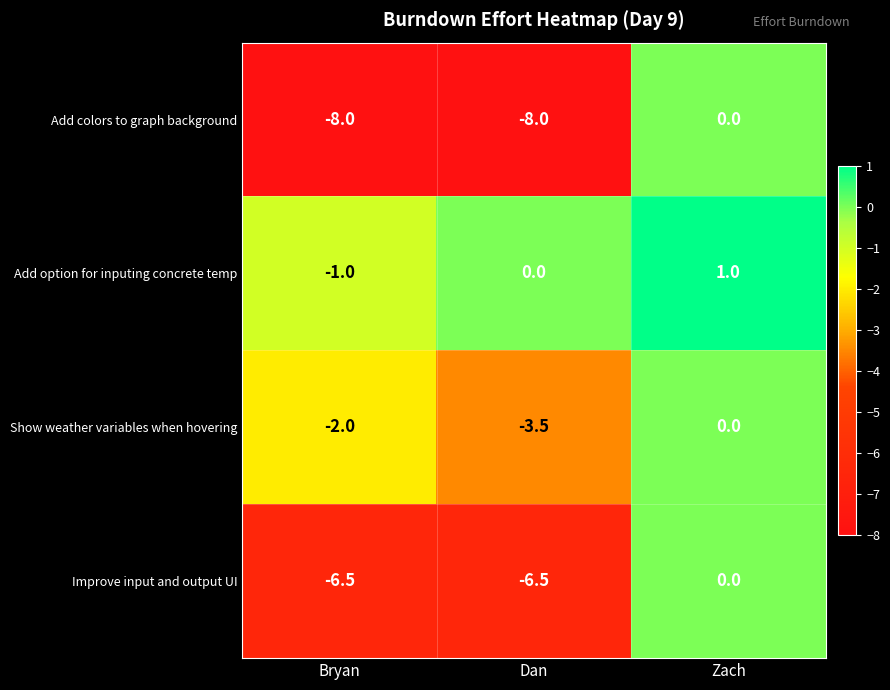

Reading left to right, list all the values displayed in this chart.

Add colors to graph background: Bryan=-8.0	Dan=-8.0	Zach=0.0
Add option for inputing concrete temp: Bryan=-1.0	Dan=0.0	Zach=1.0
Show weather variables when hovering: Bryan=-2.0	Dan=-3.5	Zach=0.0
Improve input and output UI: Bryan=-6.5	Dan=-6.5	Zach=0.0